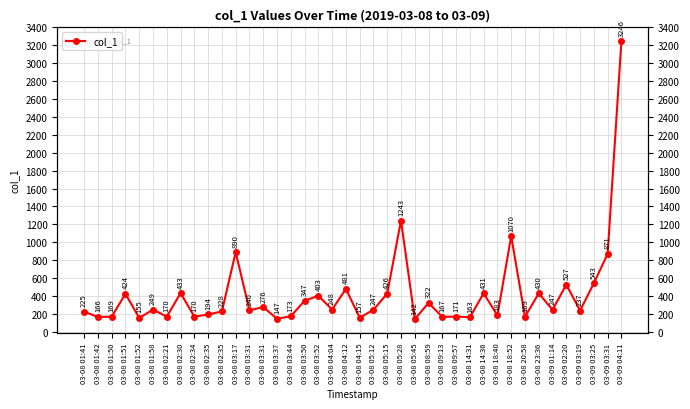

Reading right to left, transcribe all the data shown in this chart.

3245.9	870.8	543.1	236.9	527.2	246.7	429.6	169.0	1069.7	182.9	430.9	162.7	170.6	166.6	322.5	142.4	1242.9	426.3	246.6	156.7	480.7	248.1	403.0	346.9	173.5	146.9	275.7	240.1	890.3	227.7	193.6	169.6	432.7	169.6	248.6	155.4	423.9	169.5	166.3	224.7